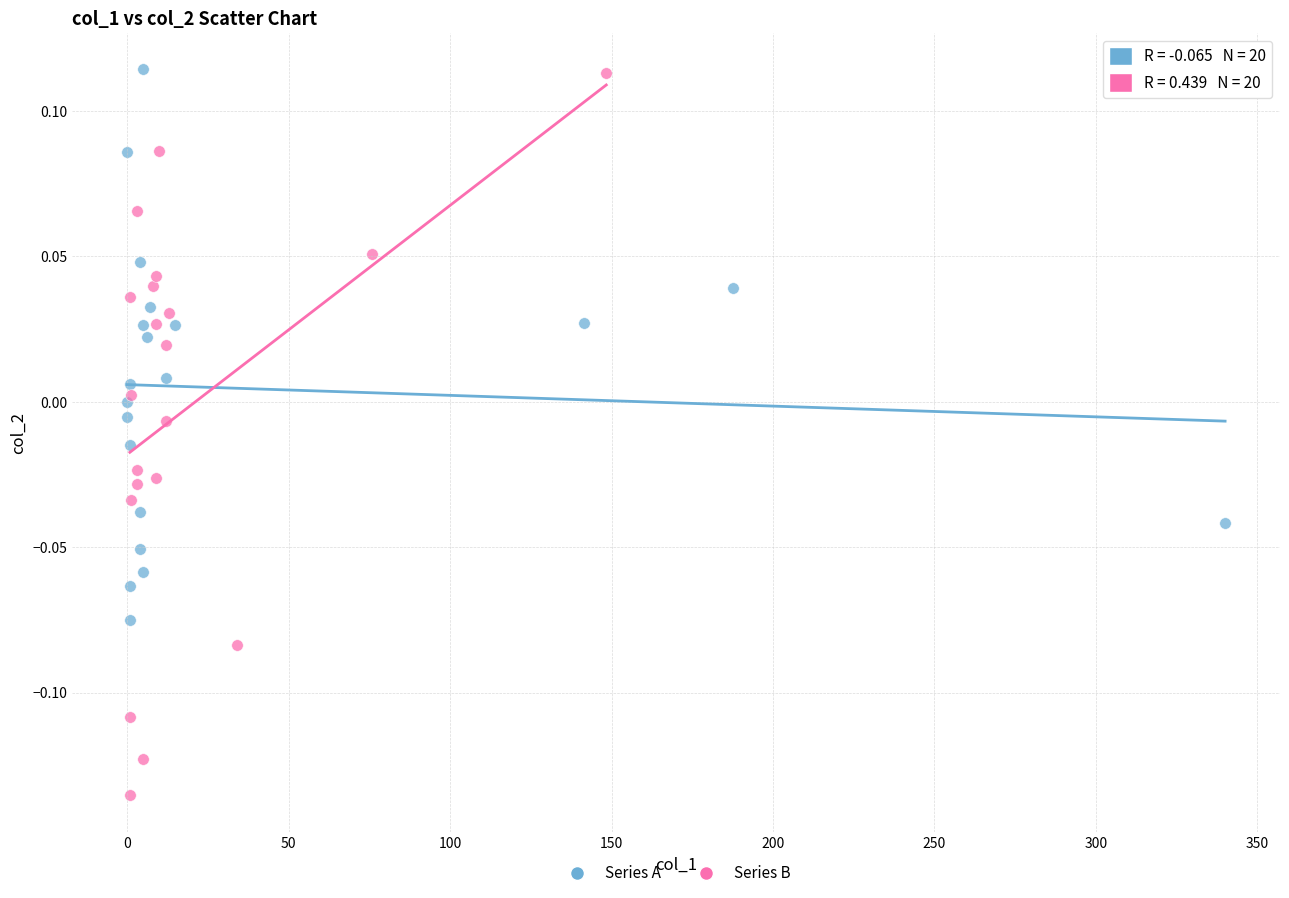

Which series has the largest Y range (max minus min)?

Series B